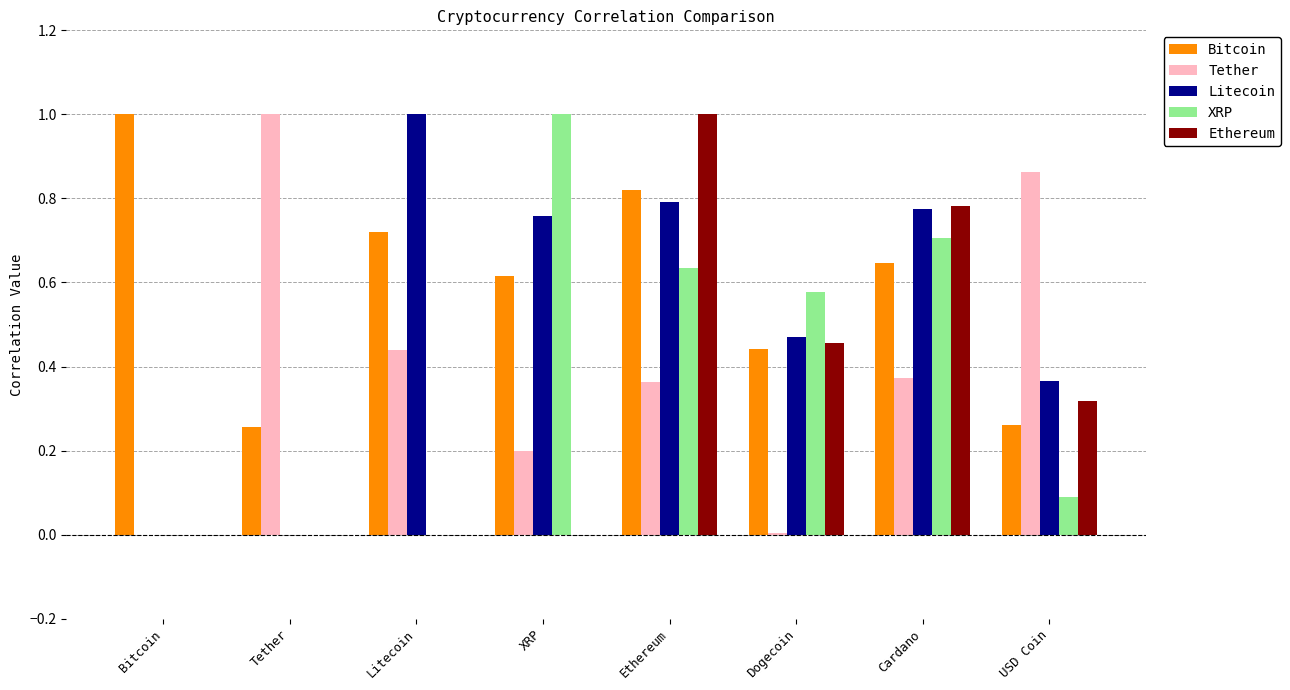

Which series changed the most between Tether and Litecoin?

Litecoin